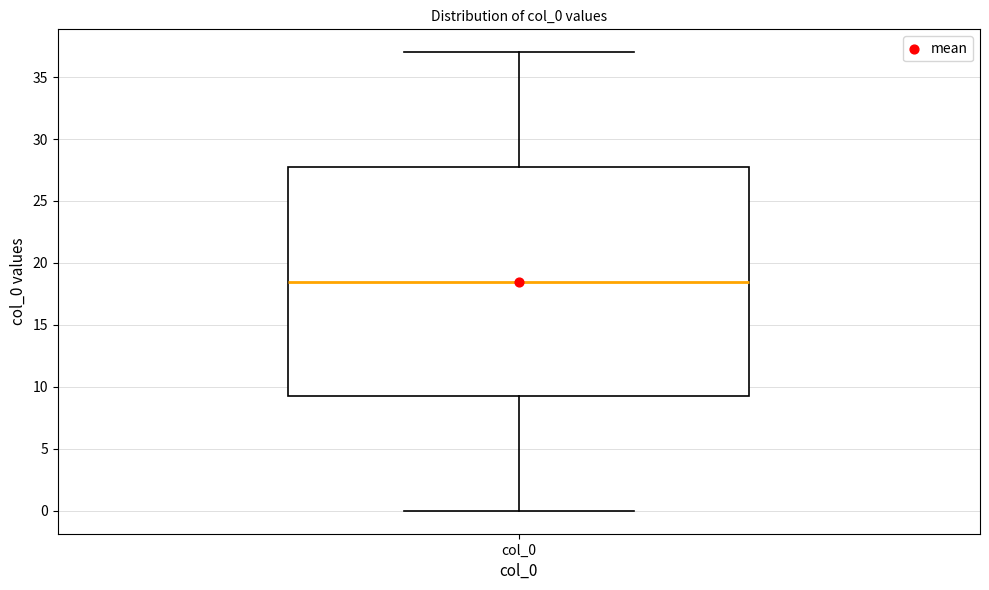

Where does the upper whisker of the box for col_0 end on the y-axis? The values are not printed on the chart, so give them approximately, as read against the axis.

37.0